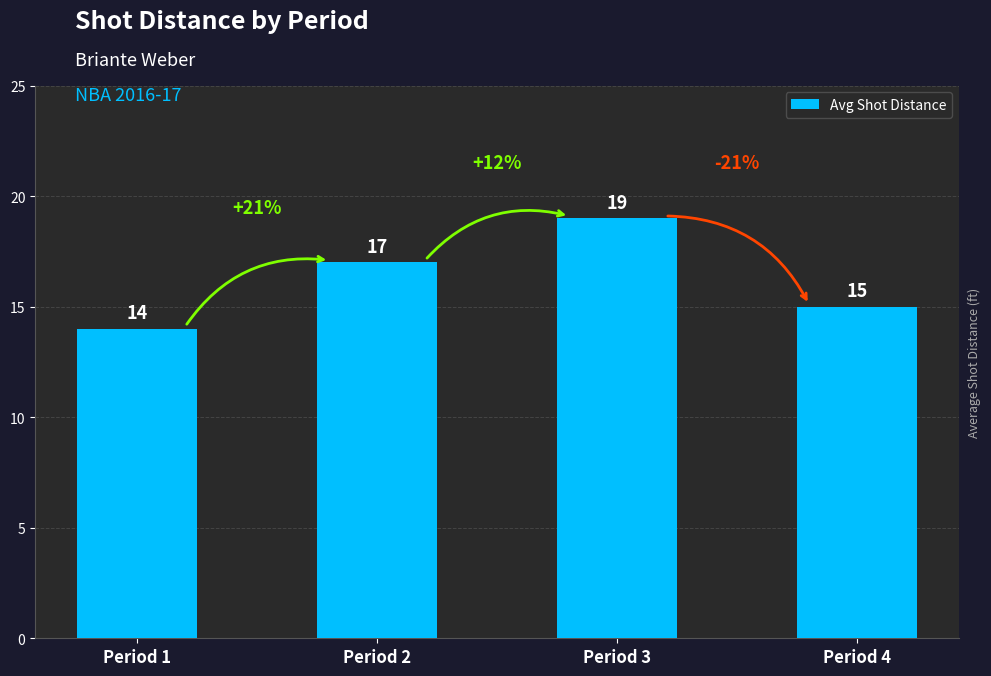

Reading right to left, what are all the values shown in this chart?

15	19	17	14